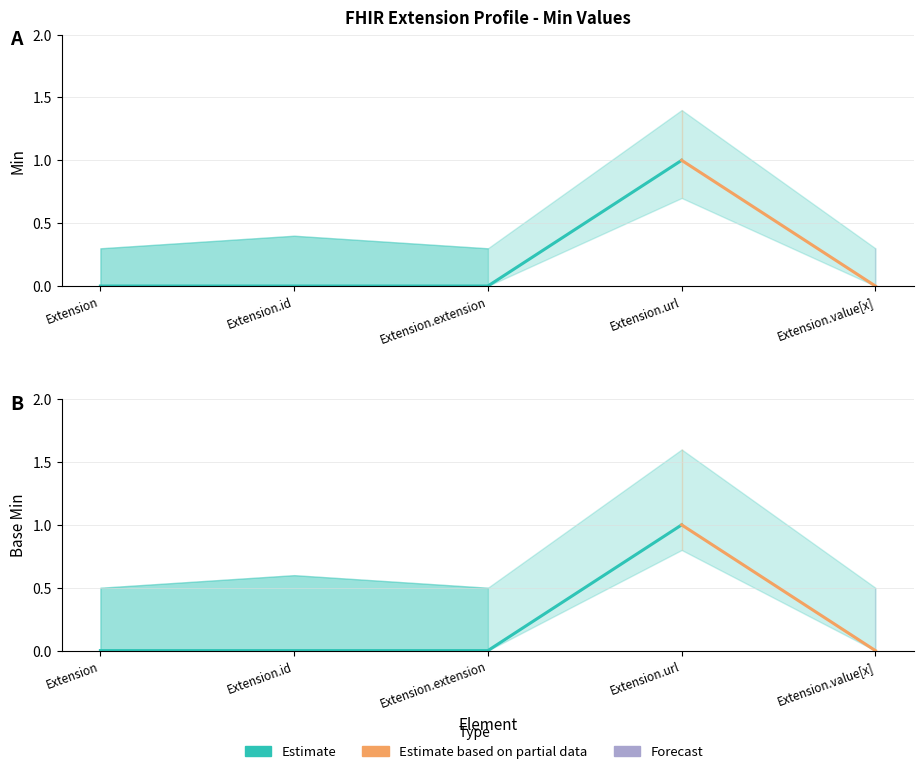

How many interior local peaks does the Min series have?

1